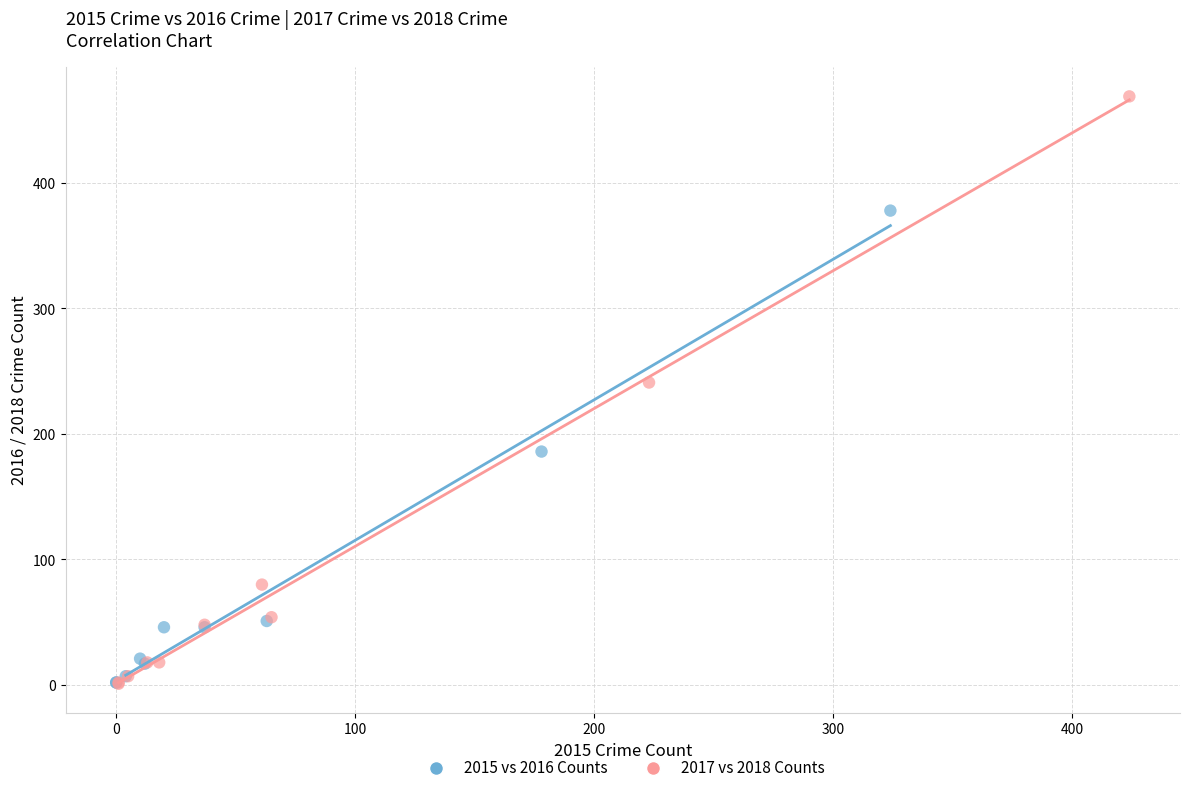

Which series has the widest spread of Y values?

2017 vs 2018 Counts